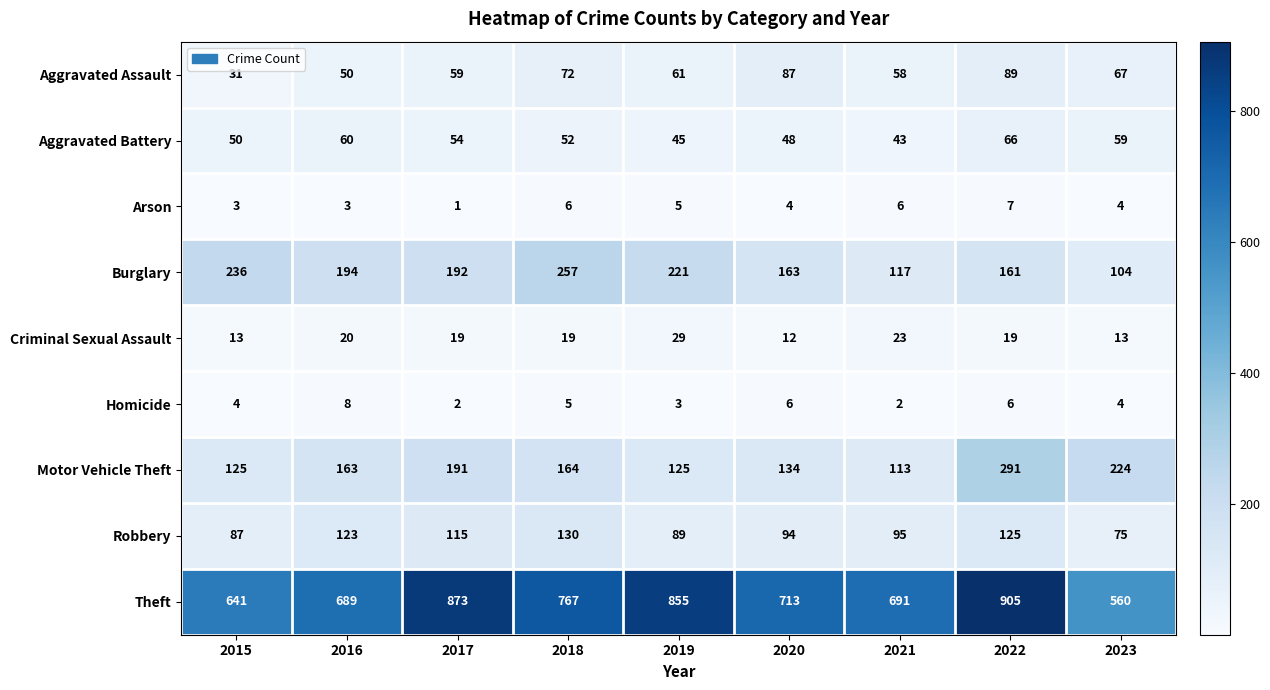

At which category is the sum across all series the highest?

2022